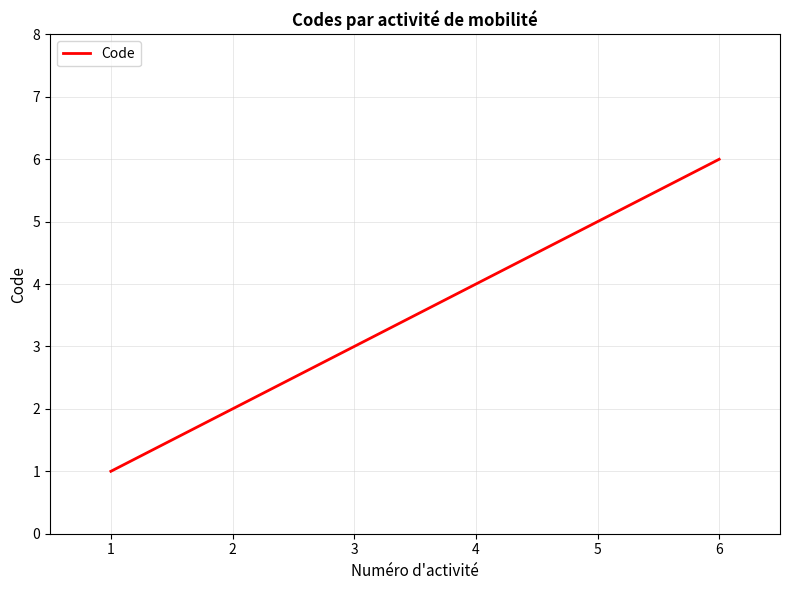

What is the change in value from 1 to 3?

+2